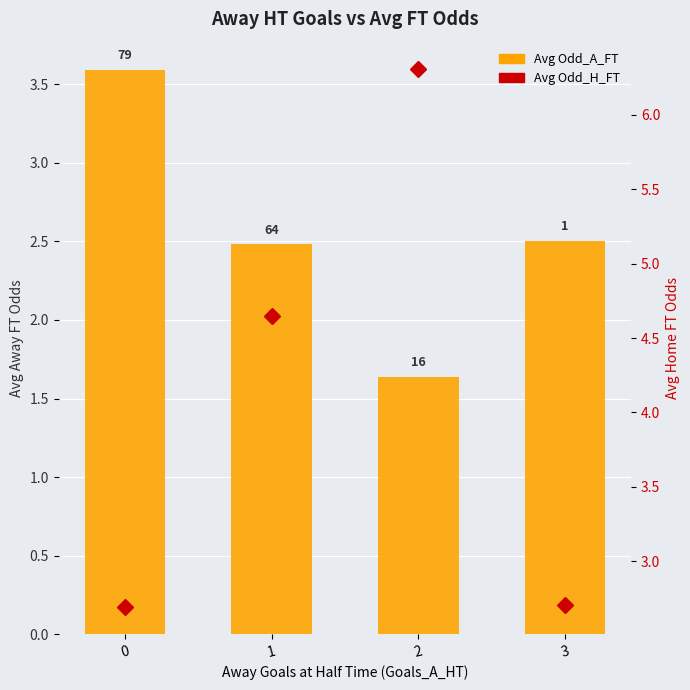

Where is Avg Odd_A_FT nearest to the value 2?

2